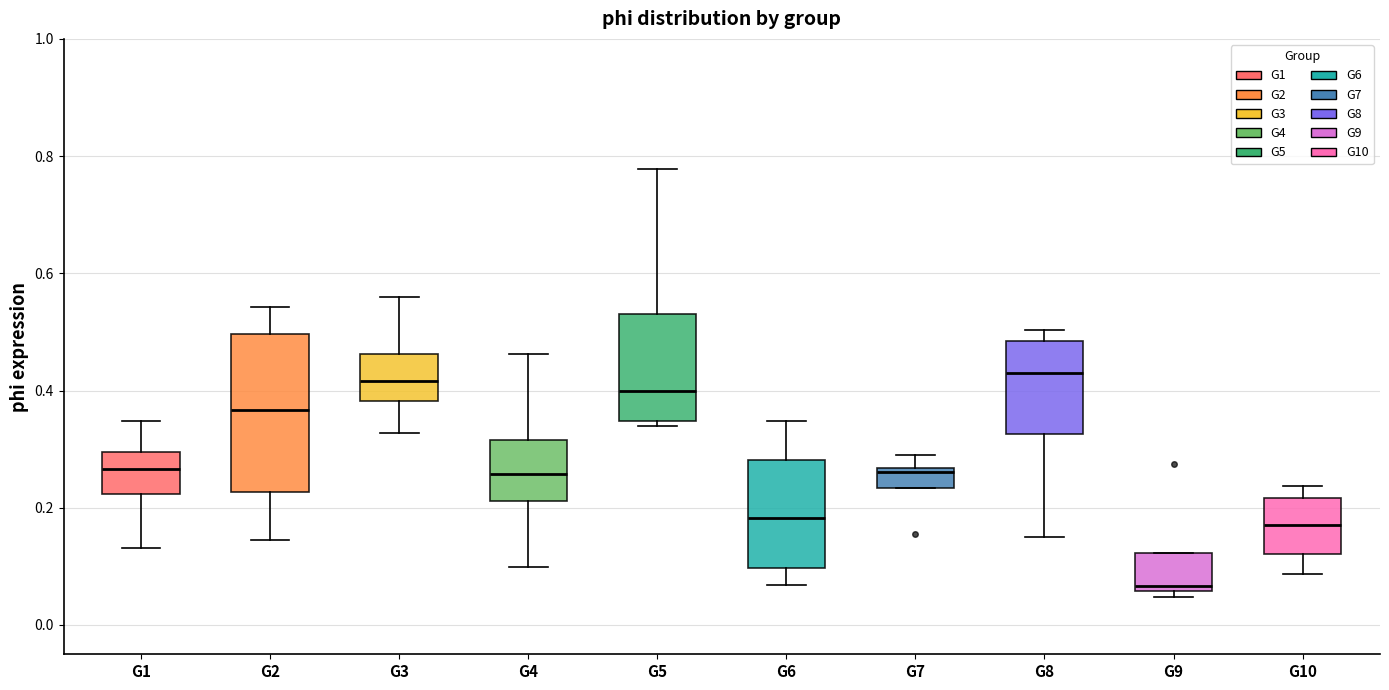

Which box's median line is the lowest?

G9